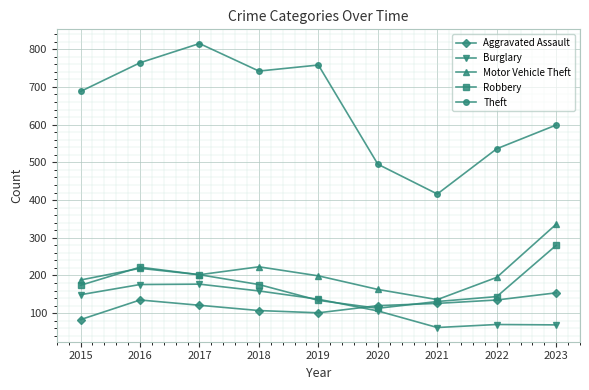

True or false: Robbery has more than 0 interior local peaks.

True